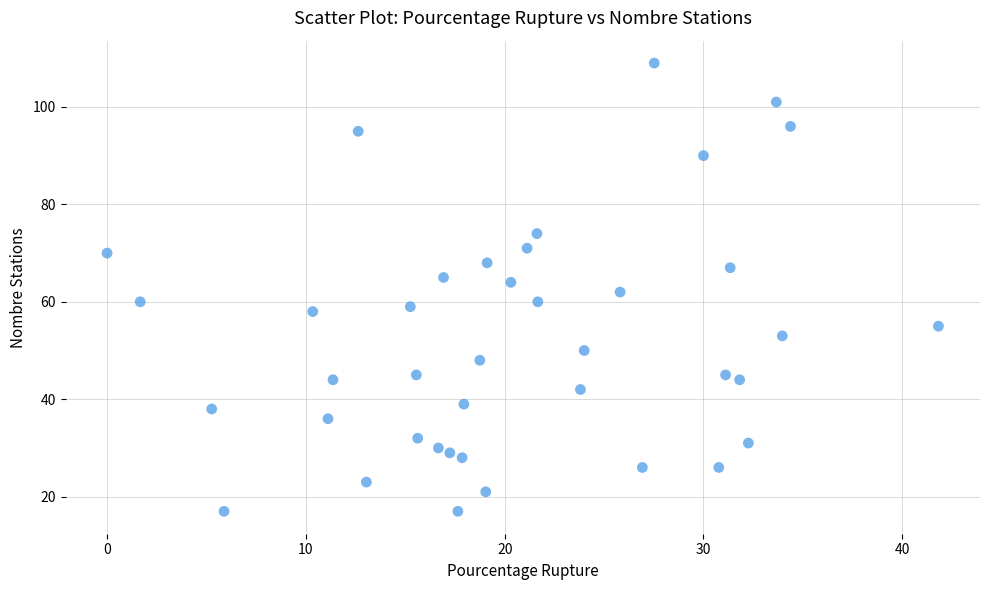

What is the range of Y values (max minus min)?

92